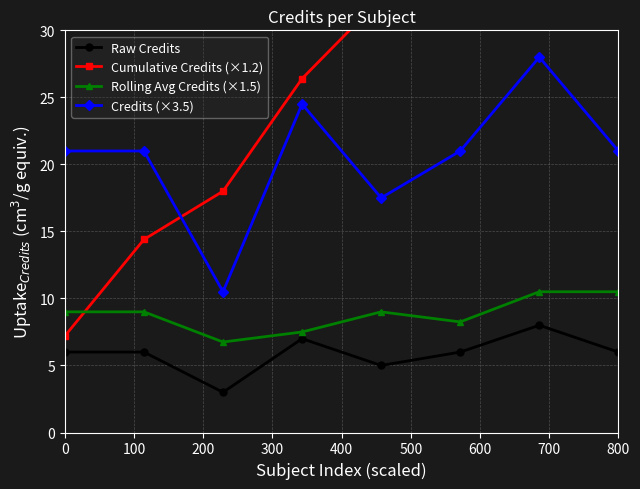

Reading left to right, transcribe all the data shown in this chart.

Raw Credits: 6.0	6.0	3.0	7.0	5.0	6.0	8.0	6.0
Cumulative Credits (×1.2): 7.2	14.4	18.0	26.4	32.4	39.6	49.2	56.4
Rolling Avg Credits (×1.5): 9.0	9.0	6.8	7.5	9.0	8.2	10.5	10.5
Credits (×3.5): 21.0	21.0	10.5	24.5	17.5	21.0	28.0	21.0